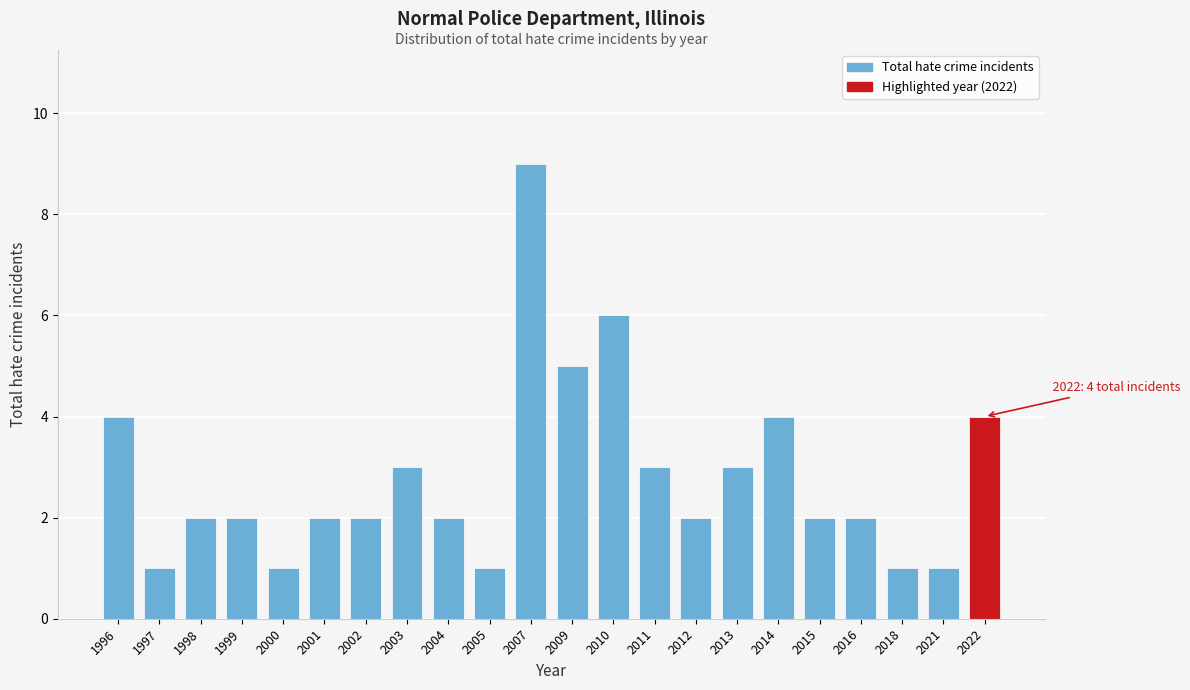

Reading right to left, extract all data points from this chart.

4	1	1	2	2	4	3	2	3	6	5	9	1	2	3	2	2	1	2	2	1	4